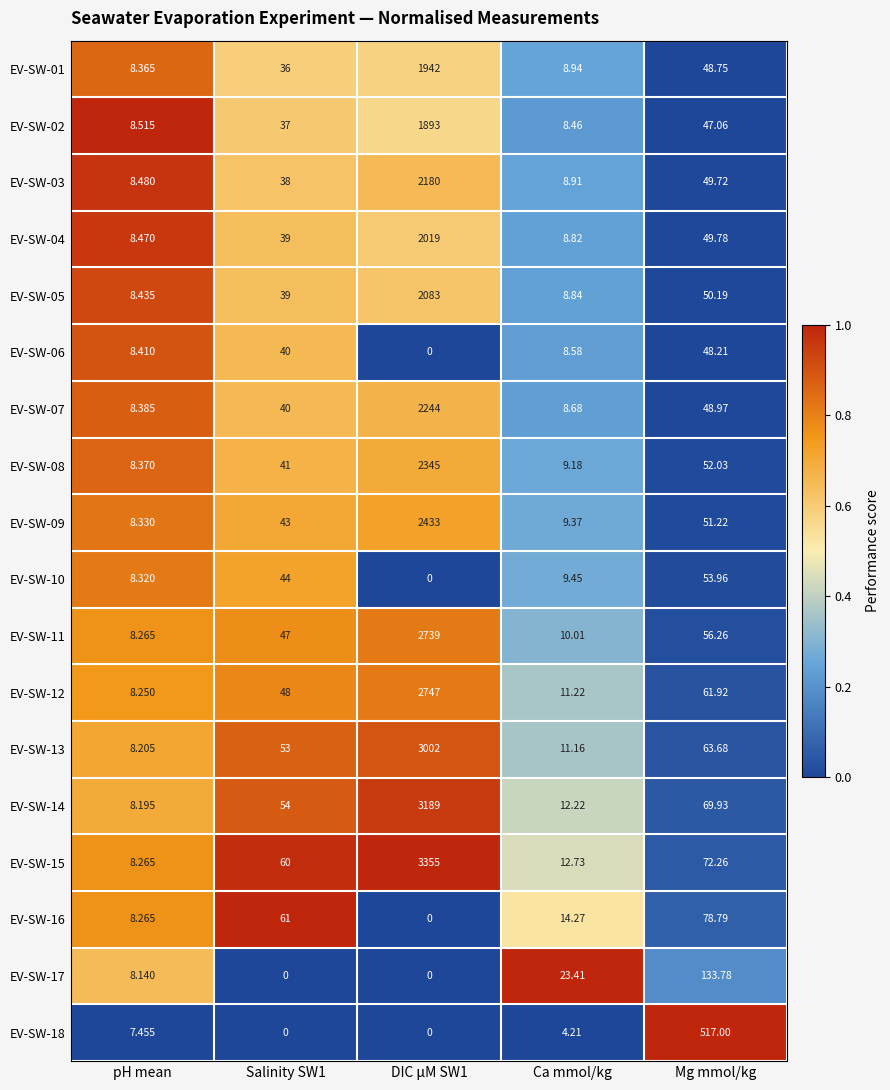

At which label does EV-SW-02 reach its minimum?

Ca mmol/kg